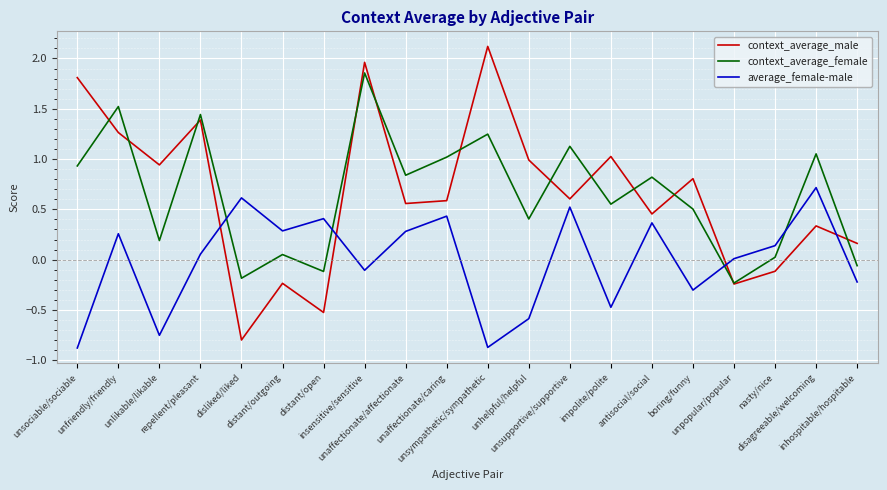

The value of context_average_male at distant/outgoing is -0.4. True or false?

False